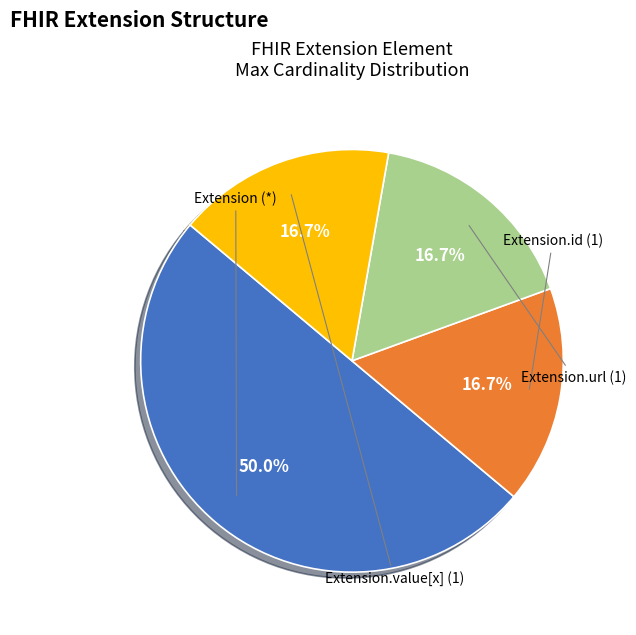

To the nearest percent, what is the difference between the largest and smallest slice percentages?

33%